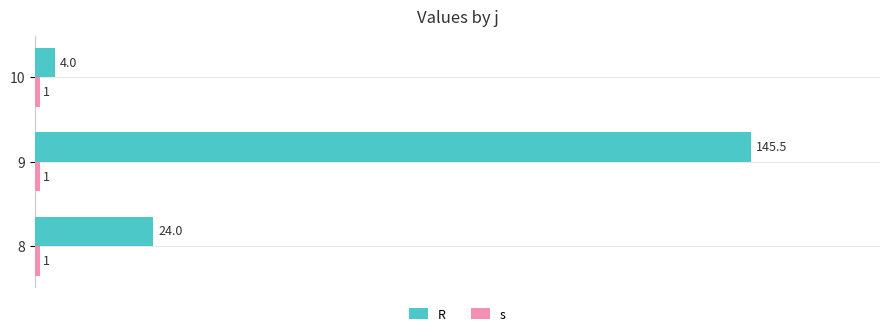

What are all the series names shown in the legend?

R, s